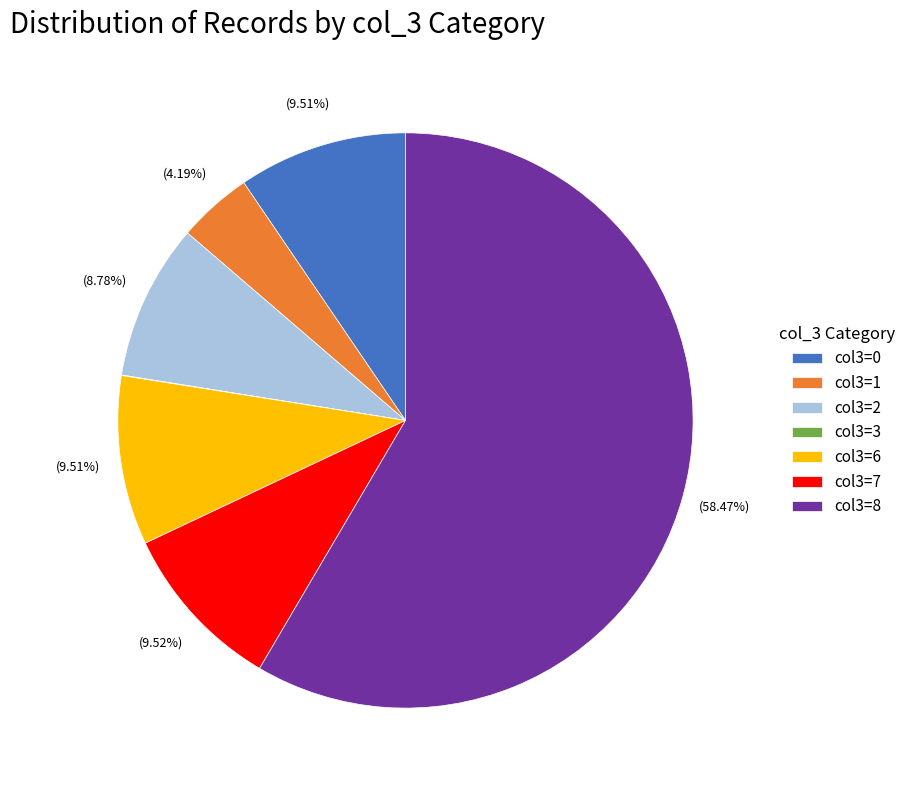

Between col3=8 and col3=1, which is larger?

col3=8